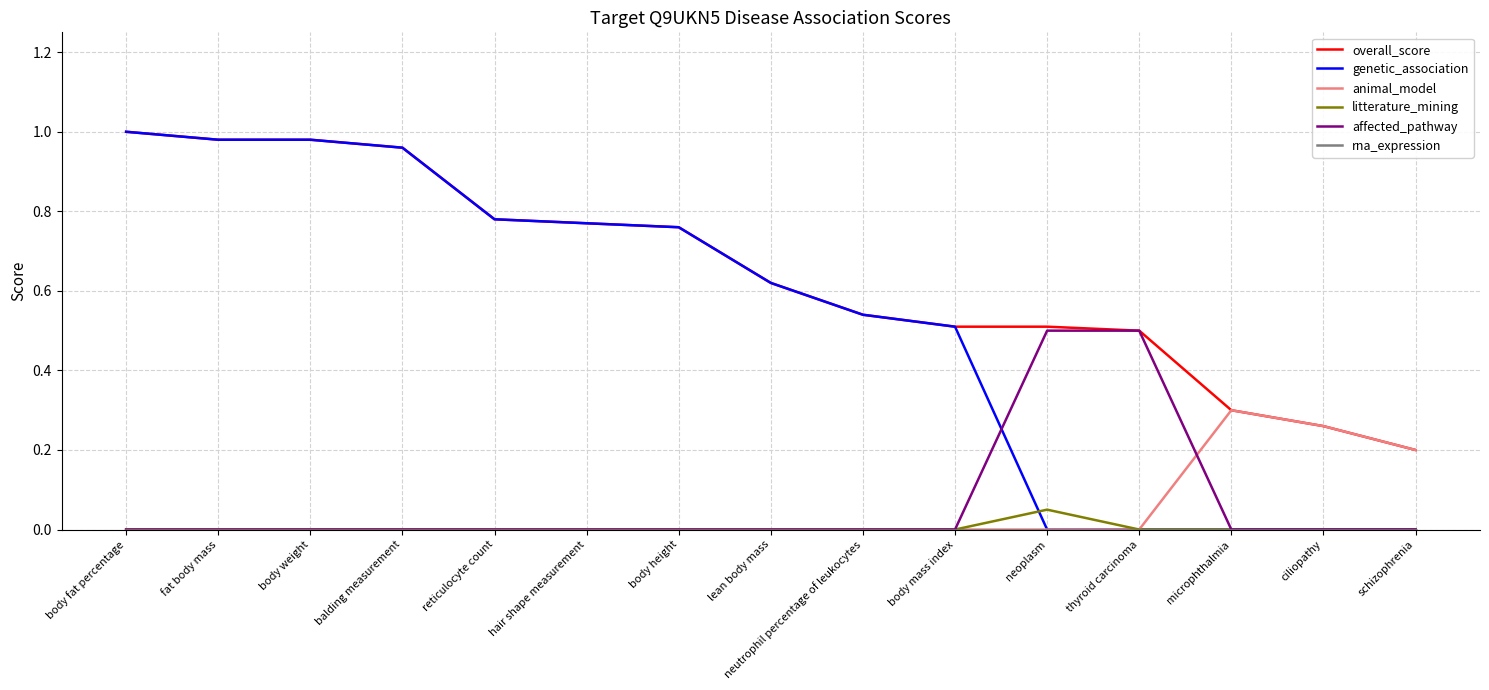

What position from the left is body weight?

3